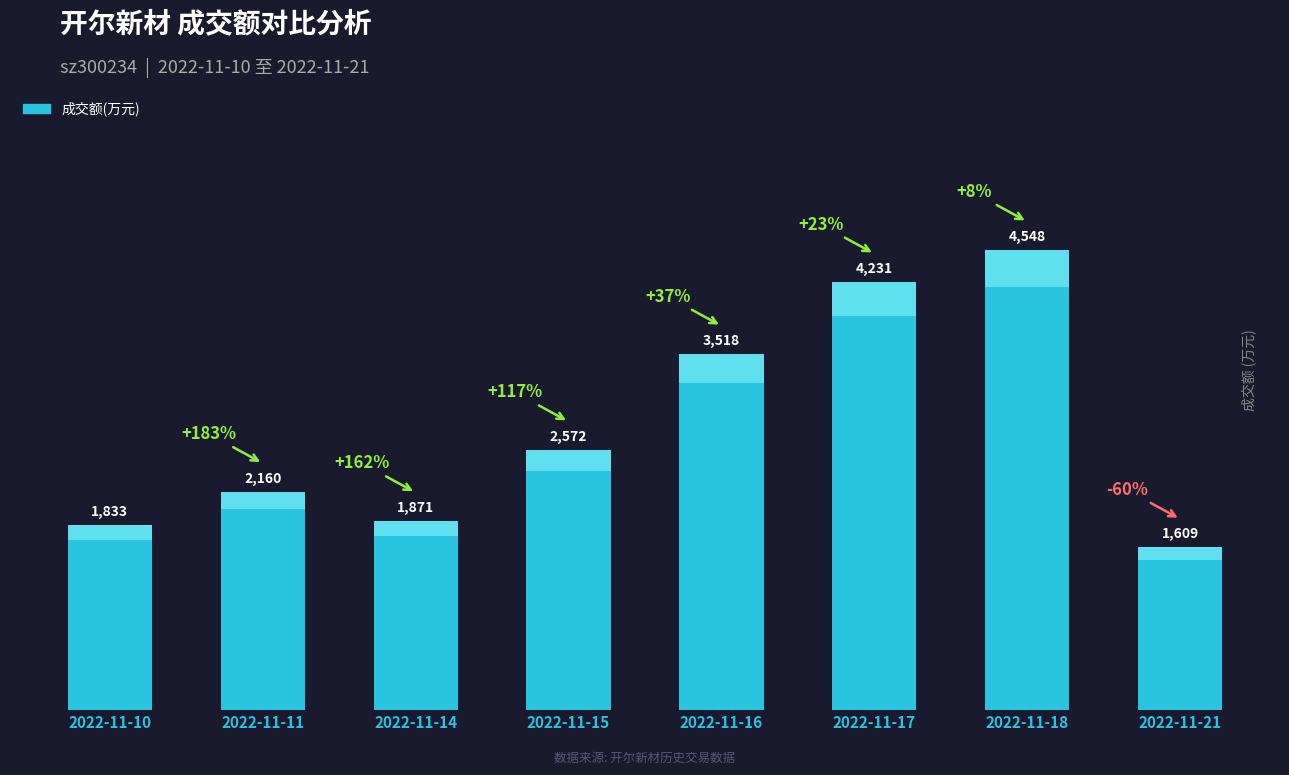

Approximately how many times larger is the value at 2022-11-14 compared to 2022-11-17?

0.4